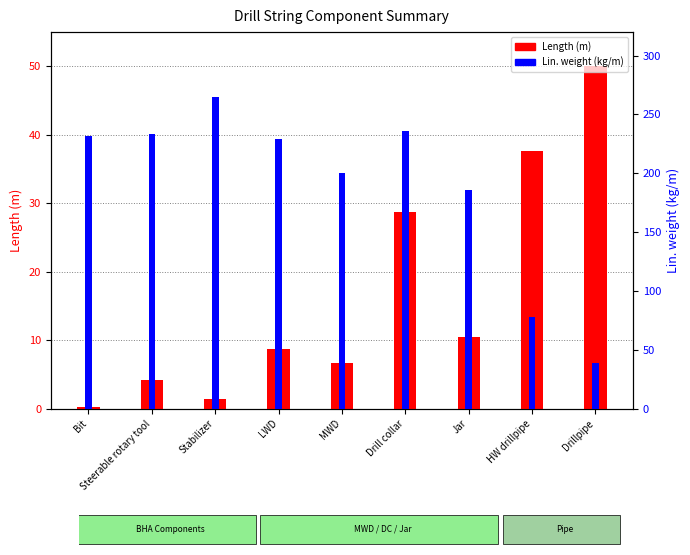

Reading right to left, list all the values displayed in this chart.

Length (m): 50.0	37.7	10.4	28.8	6.6	8.7	1.4	4.2	0.3
Lin. weight (kg/m): 38.6	77.8	186.0	236.1	200.2	229.2	264.4	233.8	231.5